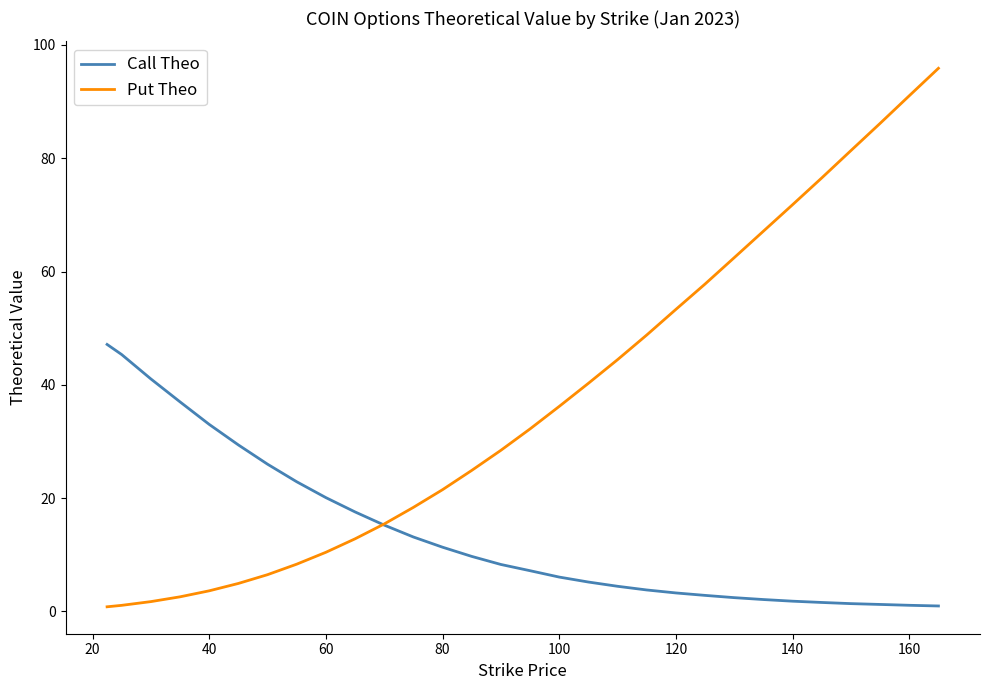

At how many categories does at least one series exceed 28?

22